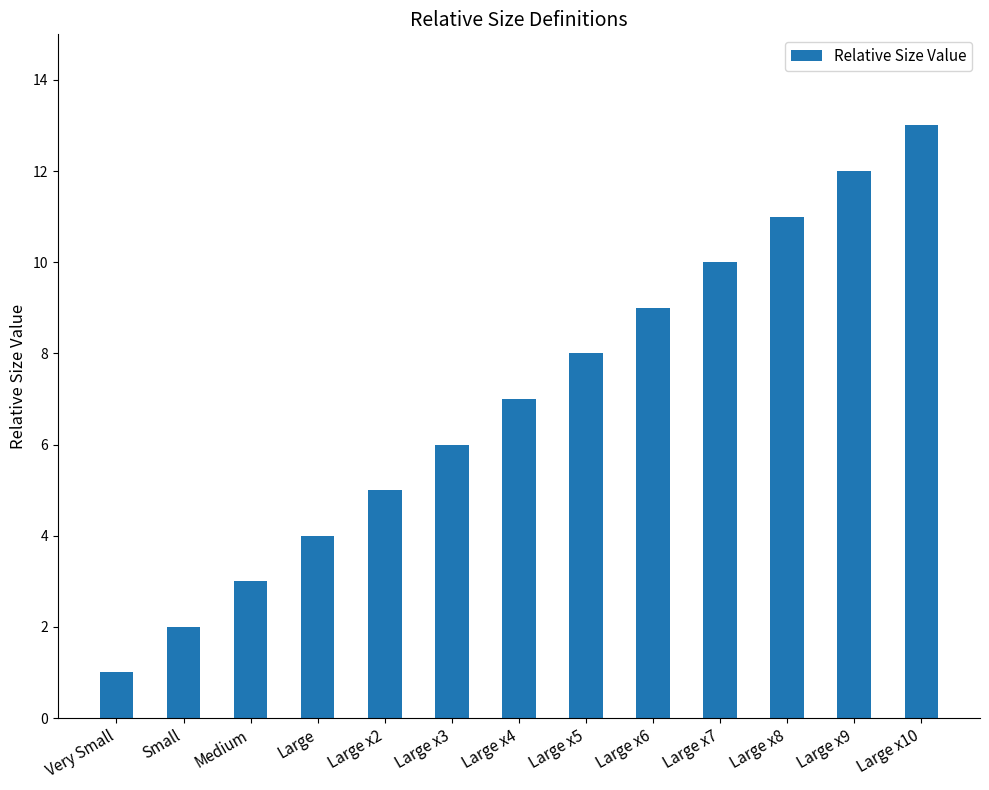

Between Large x9 and Large x2, which is larger?

Large x9